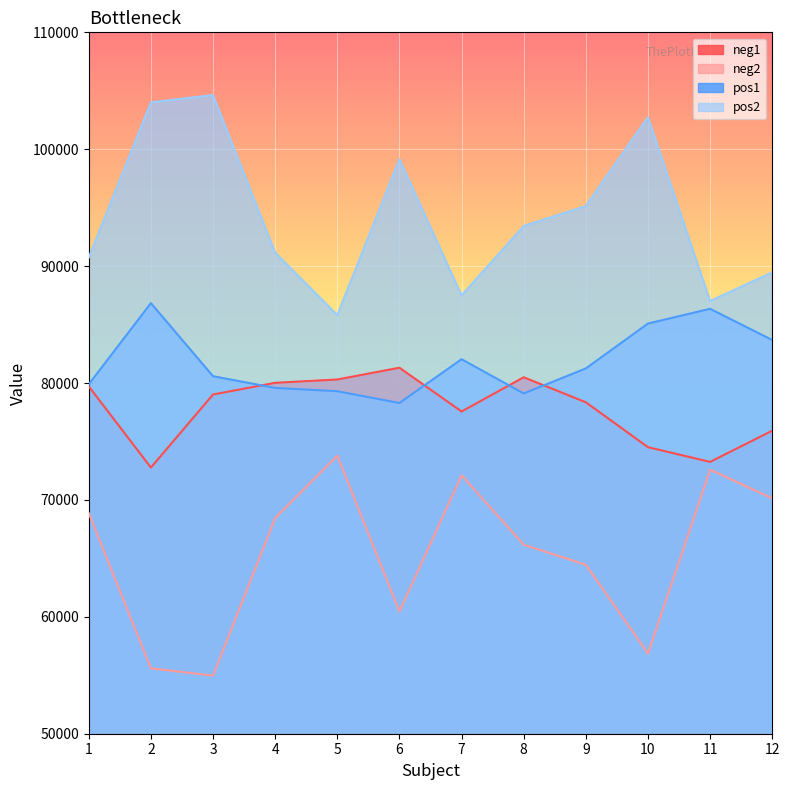

What are all the series names shown in the legend?

neg1, neg2, pos1, pos2